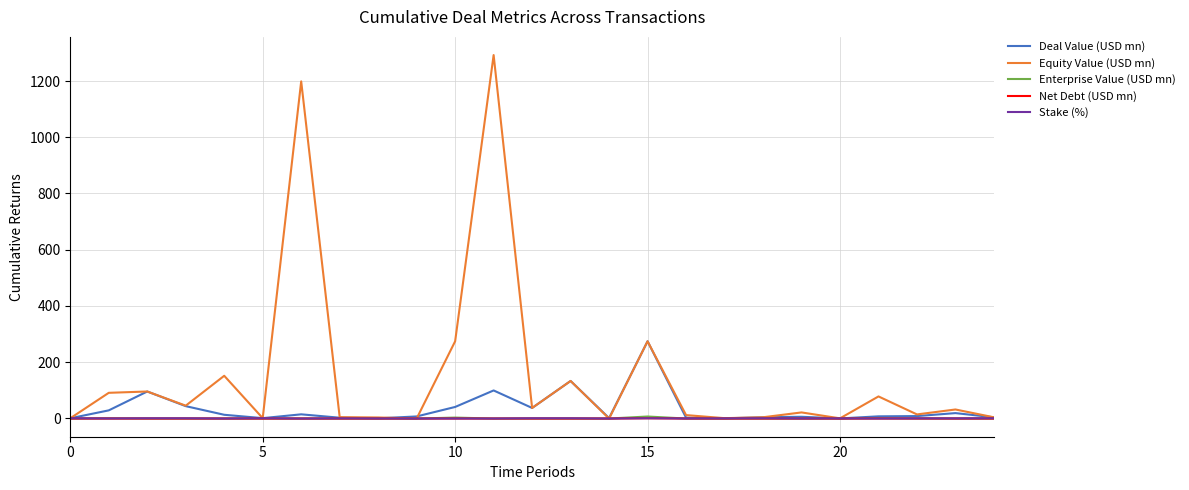

How many distinct data groups are displayed?

5